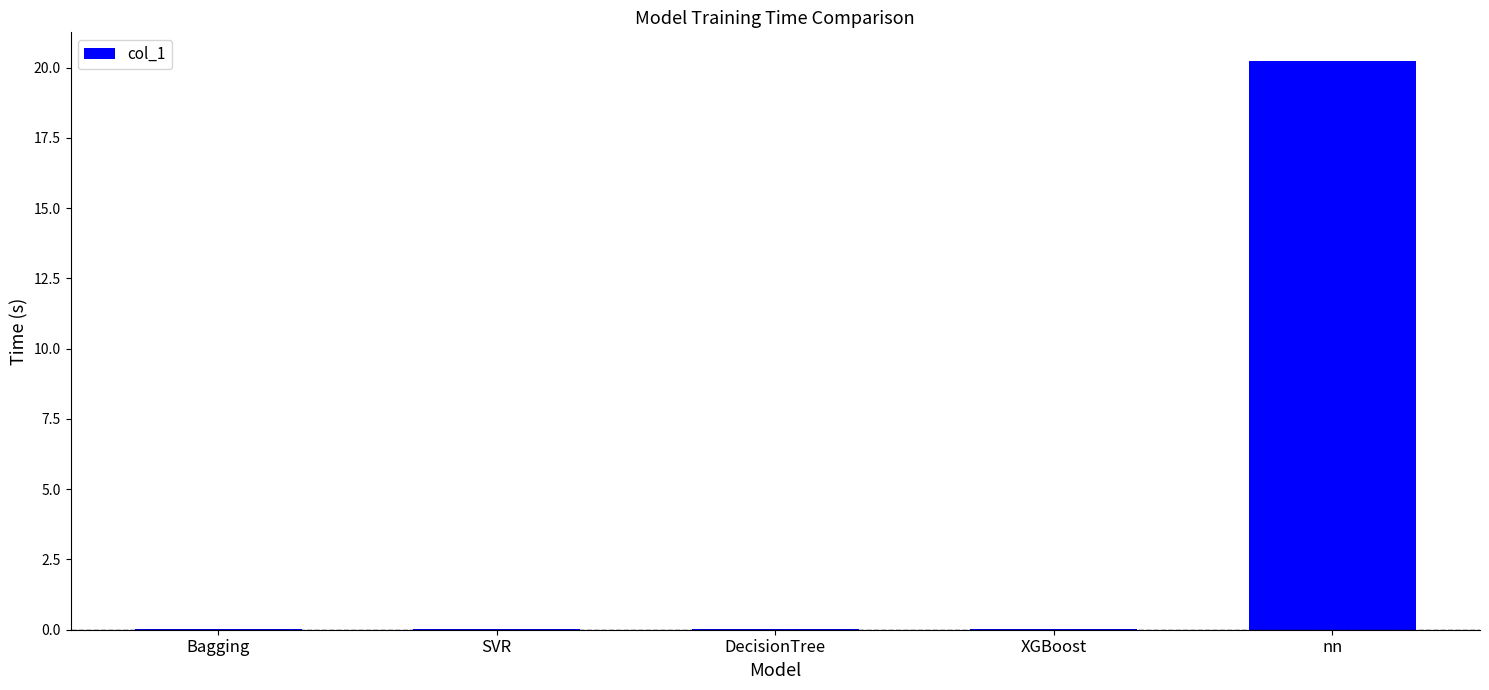

Between Bagging and nn, which is larger?

nn